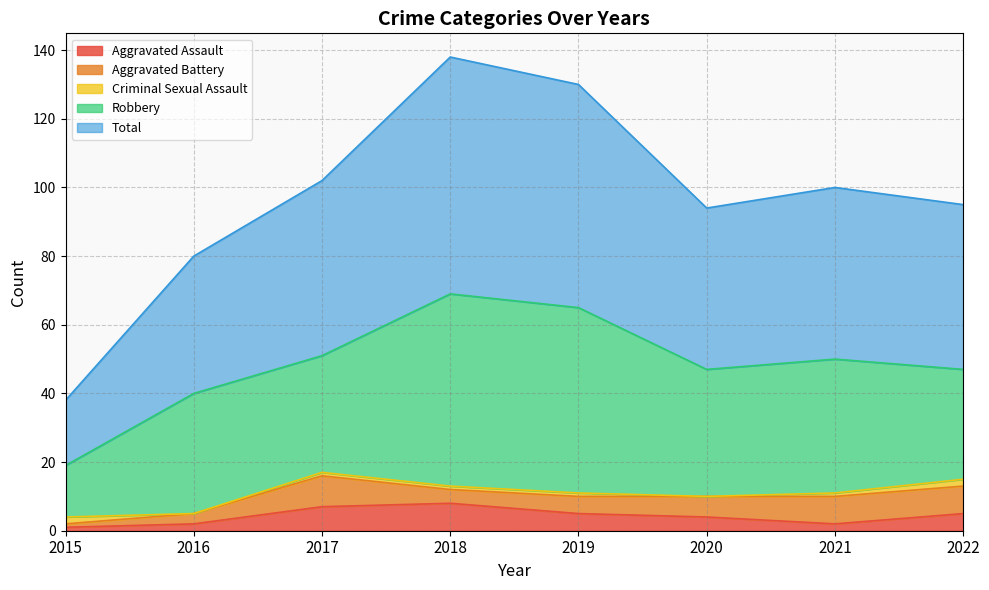

Which series has the widest spread of values?

Total